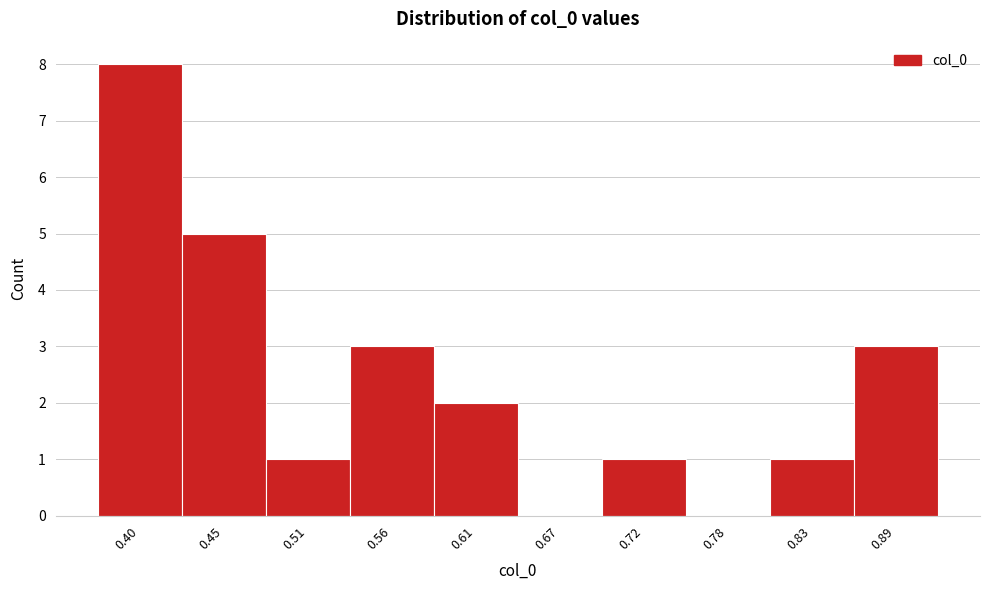

Reading left to right, list all the values displayed in this chart.

0.40=8	0.45=5	0.51=1	0.56=3	0.61=2	0.67=0	0.72=1	0.78=0	0.83=1	0.89=3